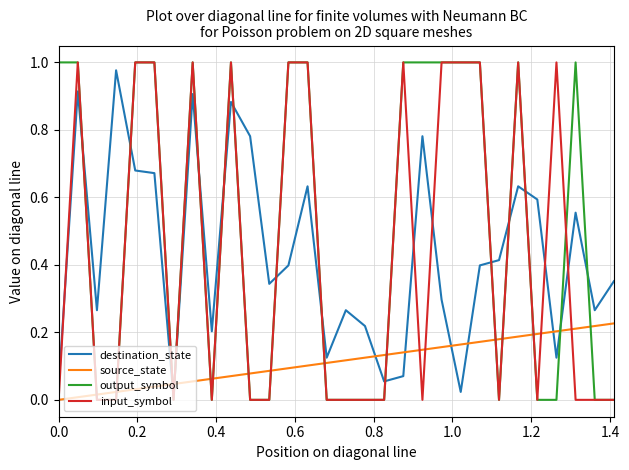

True or false: source_state and destination_state intersect in this chart.

True